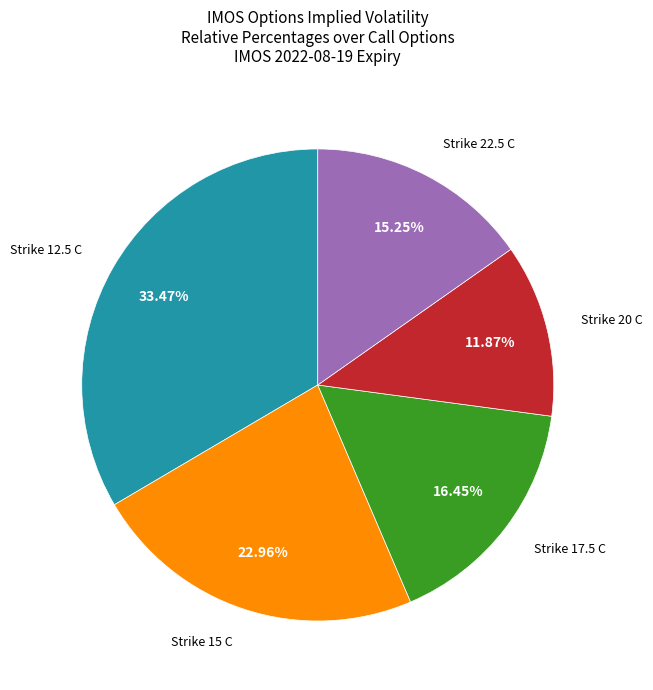

Is there any slice that represents more than half of the pie?

No